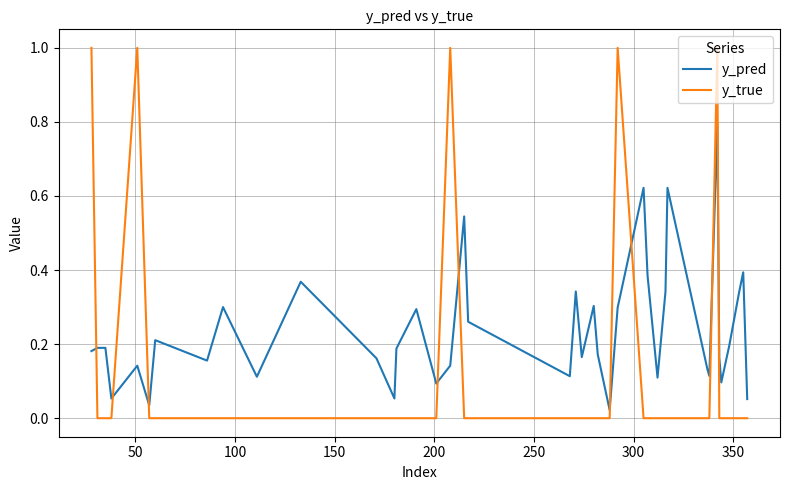

Rank the series by their average value, from highest to lowest.

y_pred, y_true